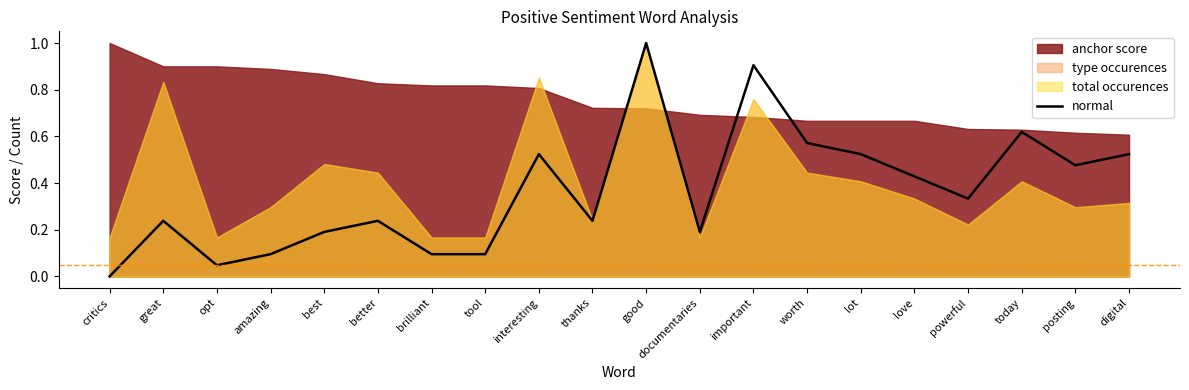

The value at worth is 0.4. True or false?

False